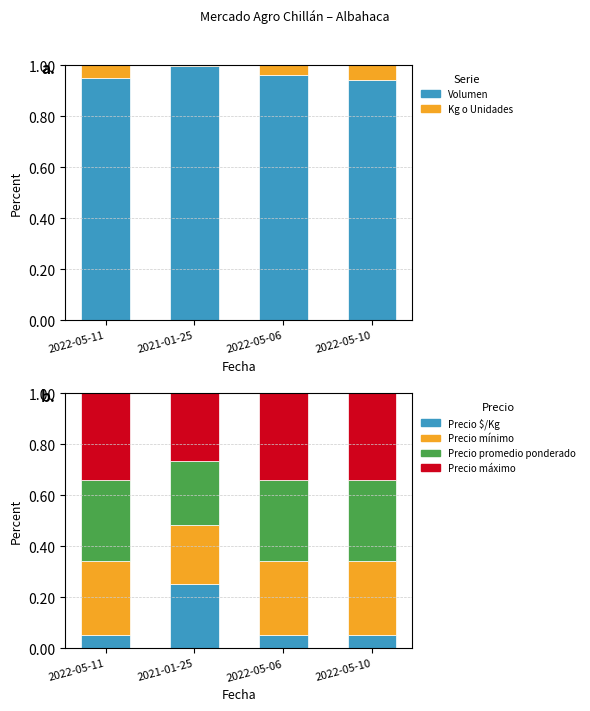

What is the label of the 2nd bar from the right?

2022-05-06